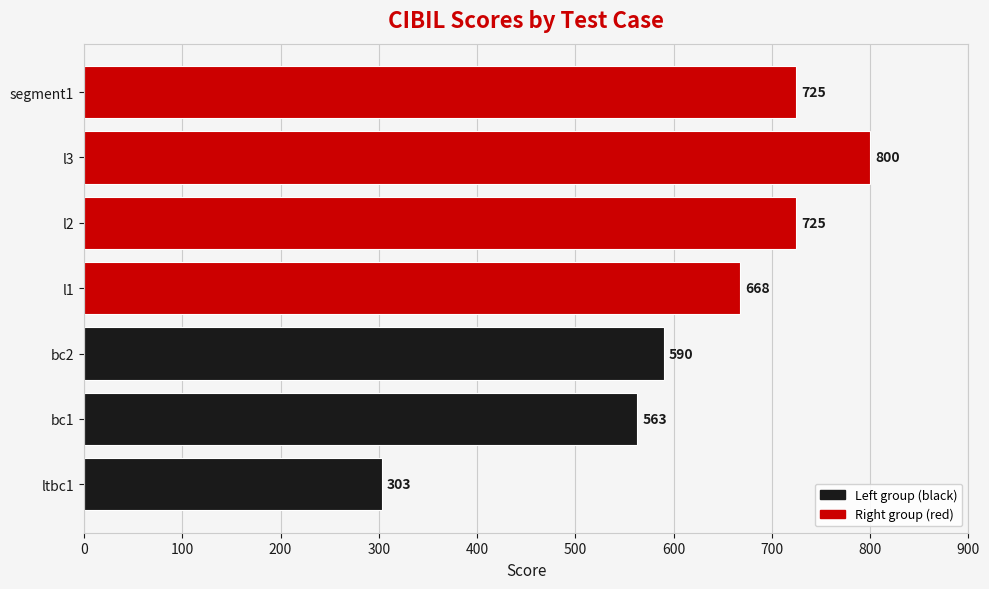

How many series are shown in this chart?

1